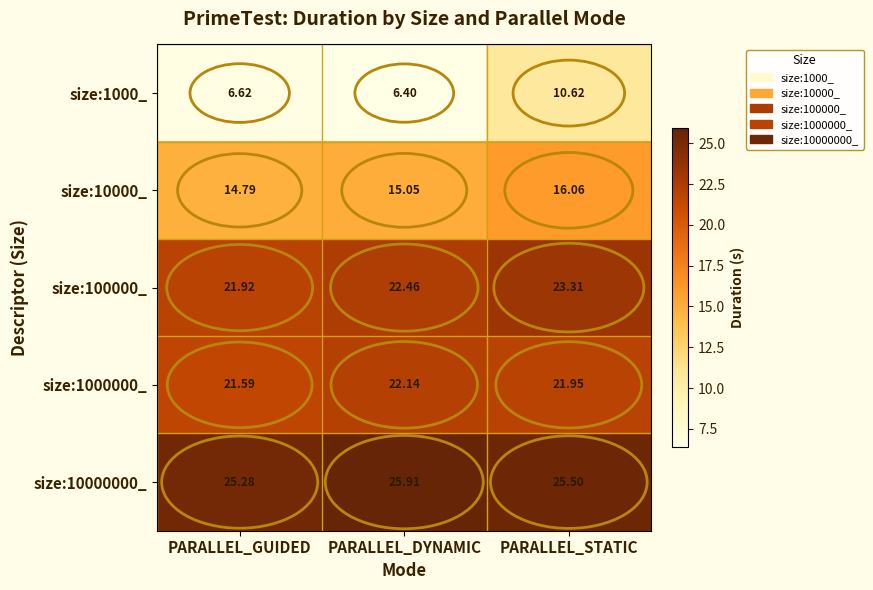

Rank the categories by size:1000_ value from lowest to highest.

PARALLEL_DYNAMIC, PARALLEL_GUIDED, PARALLEL_STATIC